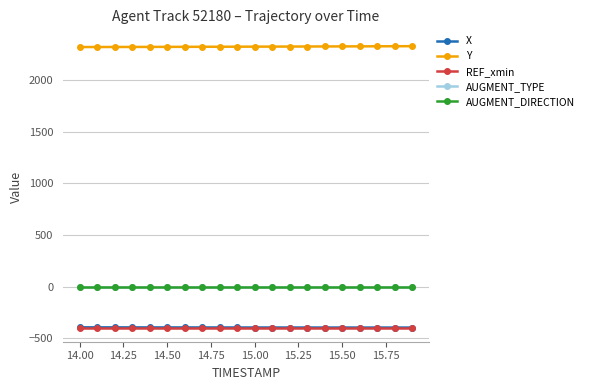

What is the value of the REF_xmin point at the 7th from the left?

-397.6